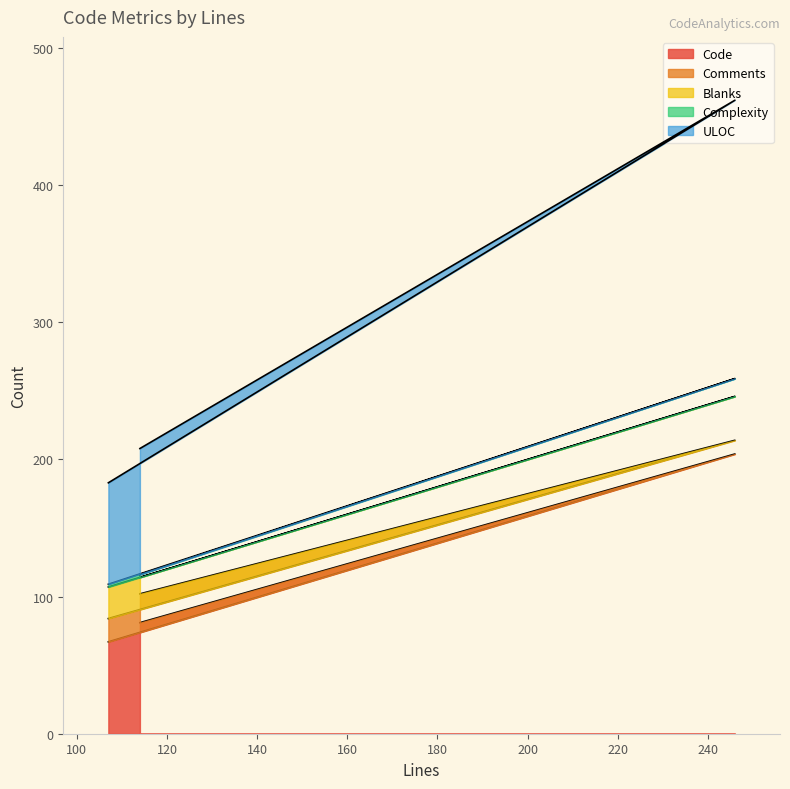

What is the lowest value of the Code series?

67